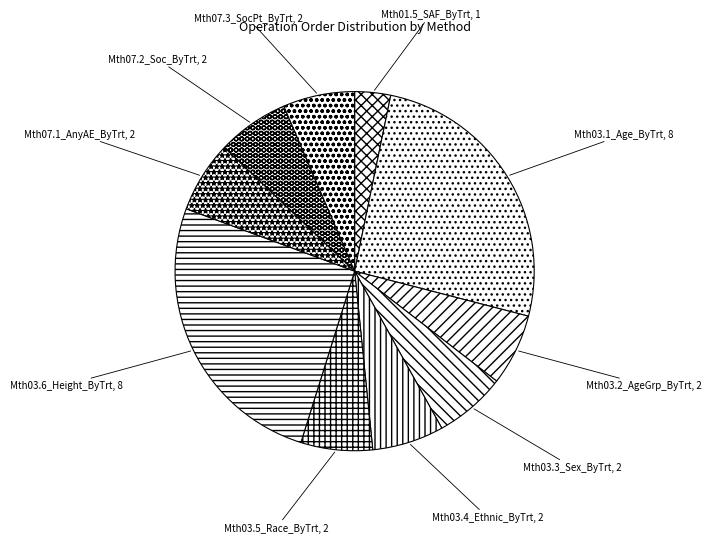

True or false: Mth07.2_Soc_ByTrt, 2 accounts for 1% of the total.

False